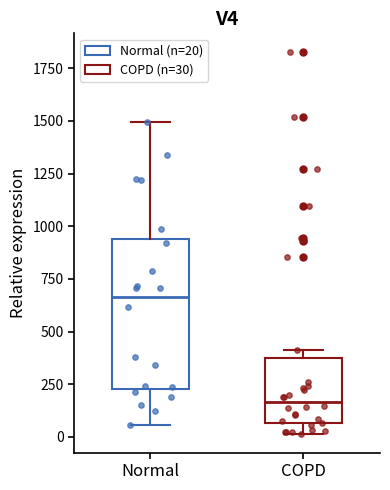

Reading left to right, read every box against the y-axis: the position of its median line, the range the box covers, and the ends of its whiskers. The values are not printed on the chart, so give them approximately, as read against the axis.

Normal: median 650, box 250 to 950, whiskers 50 to 1500
COPD: median 150, box 50 to 350, whiskers 0 to 400